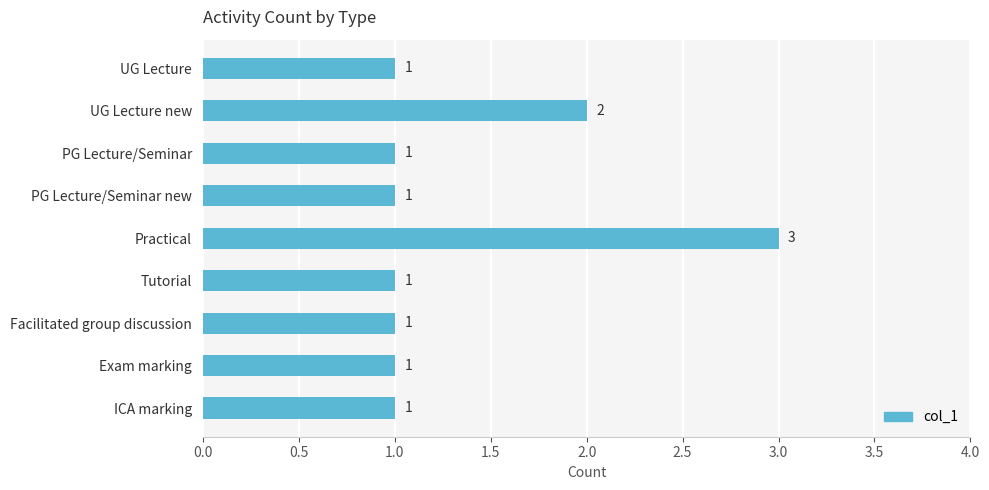

Count the number of categories in the chart.

9